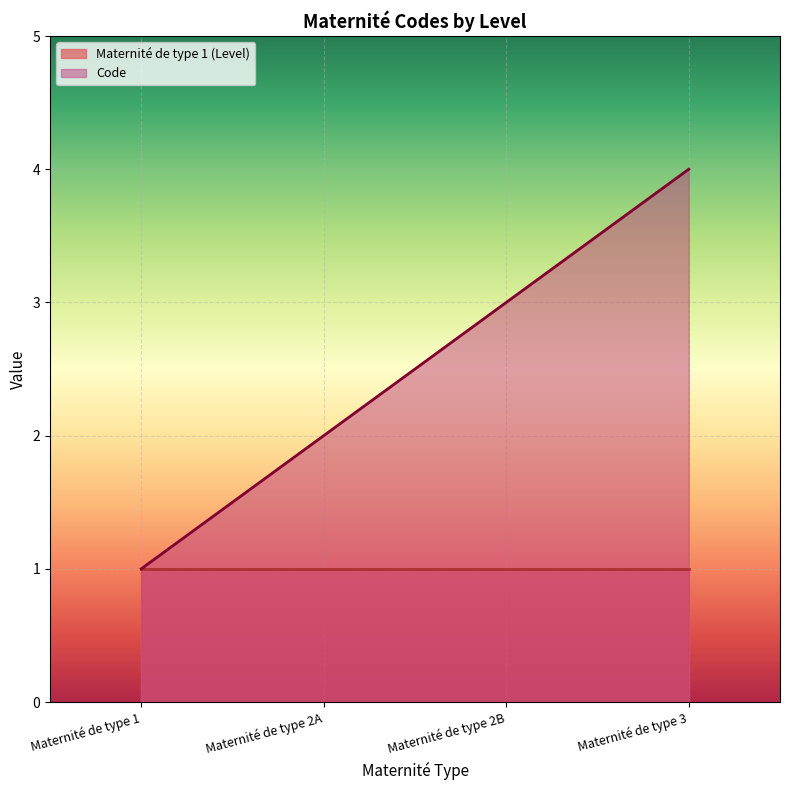

What is the maximum value shown in the chart?

4